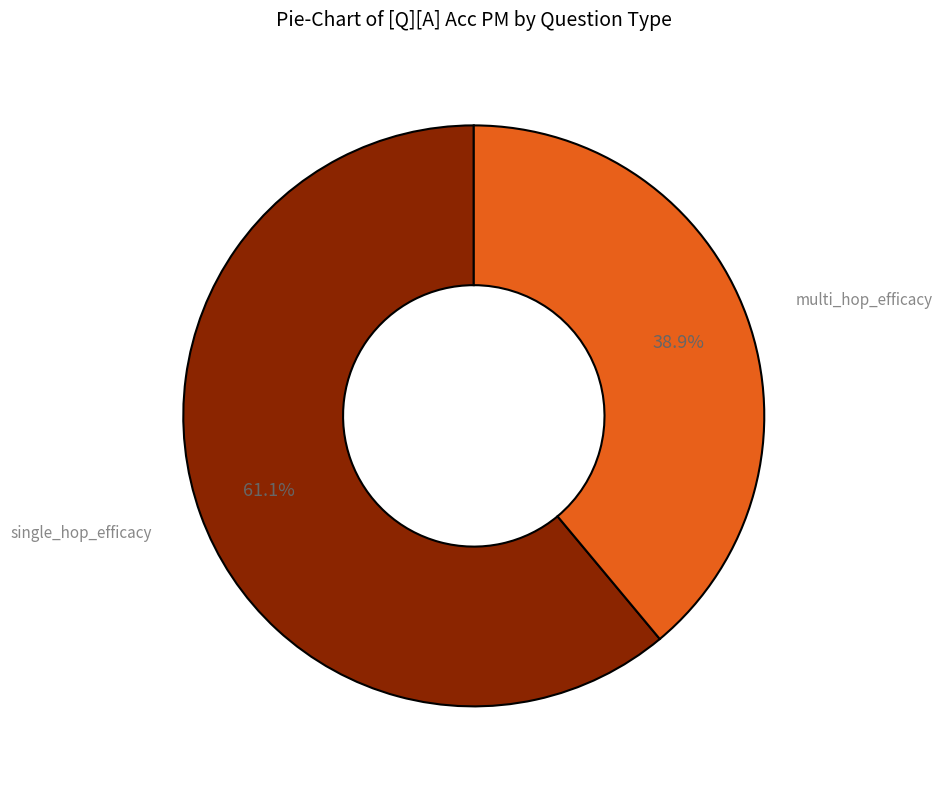

How many segments does this pie chart have?

2